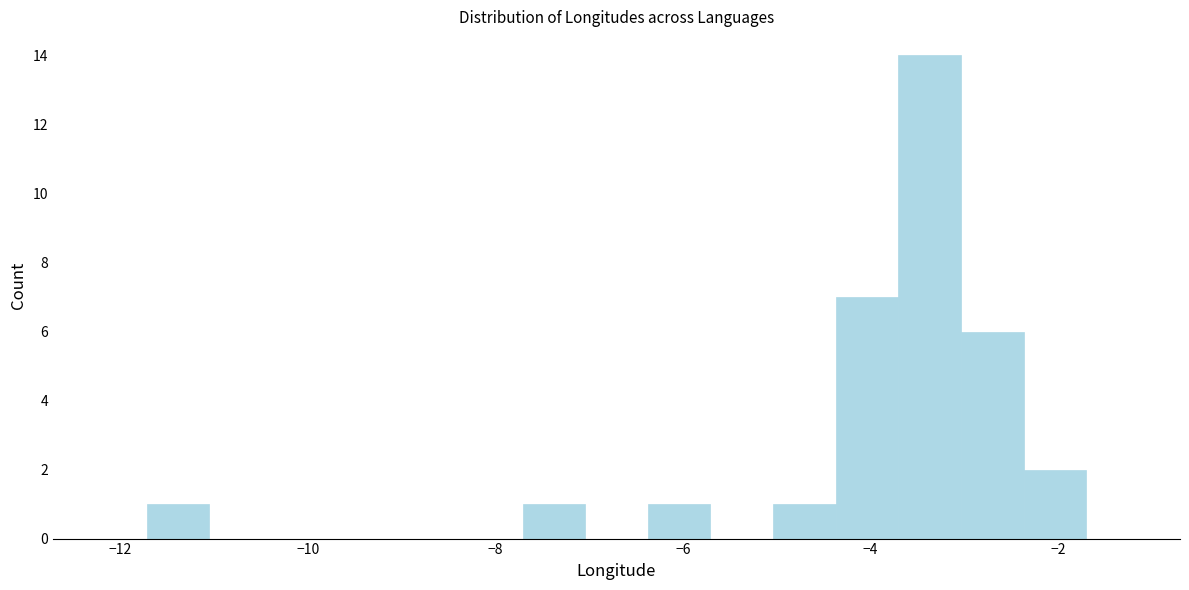

Read against the x-axis, roughly where is the centre of the tallest bar?

-3.4